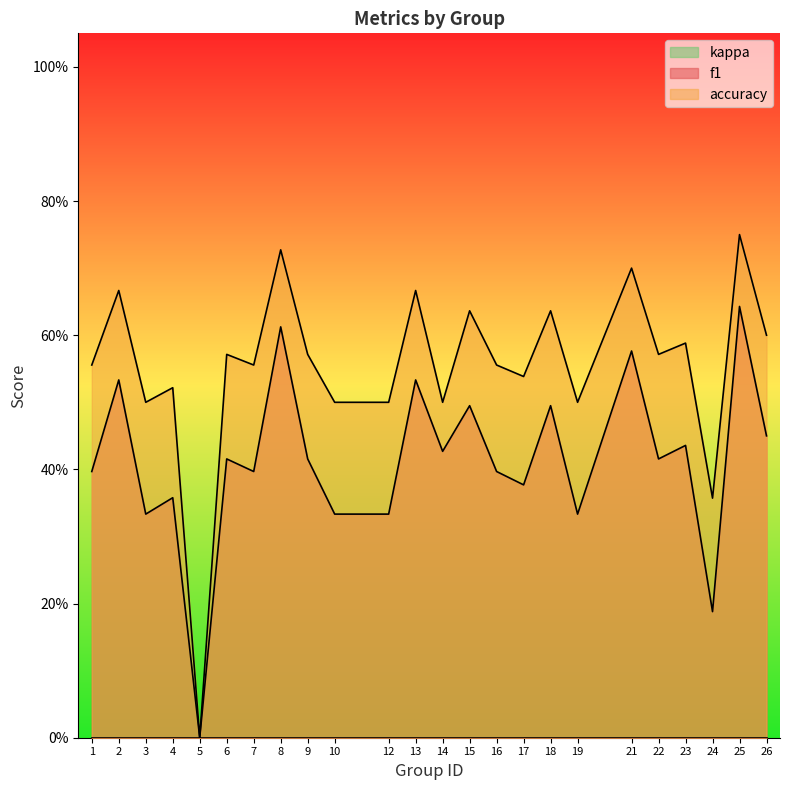

What is the value of the f1 point at the 14th from the left?

0.5